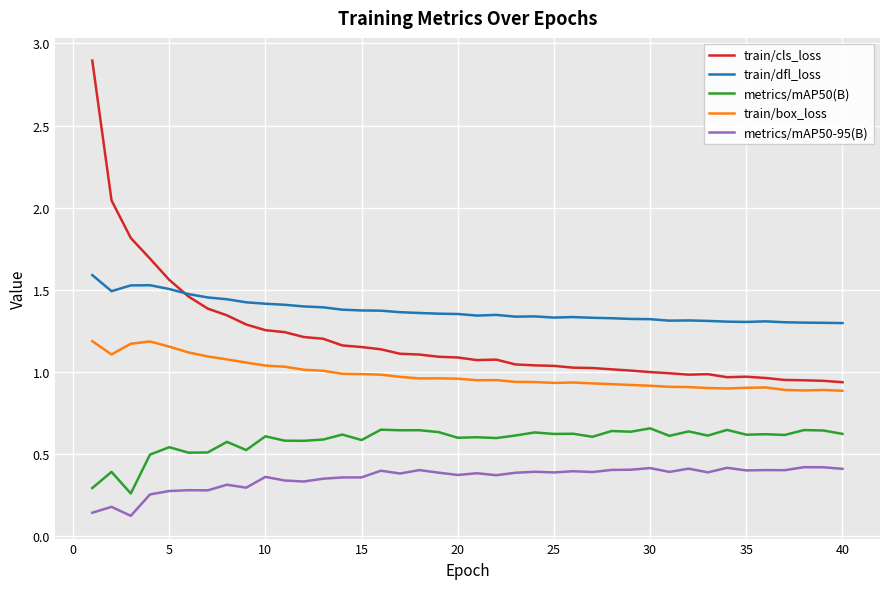

What is the maximum value shown in the chart?

2.9